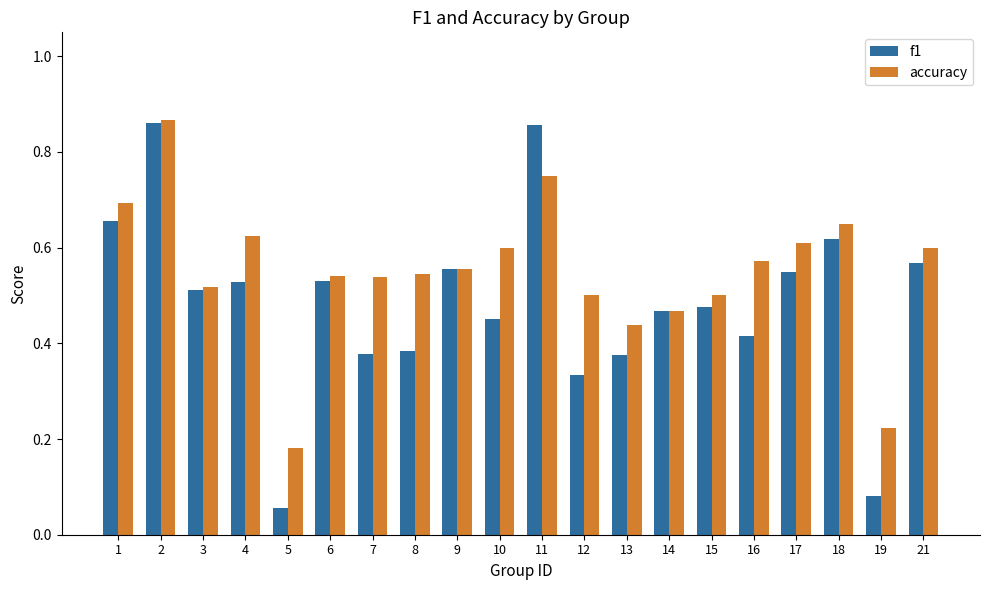

At how many categories does at least one series exceed 0?

20